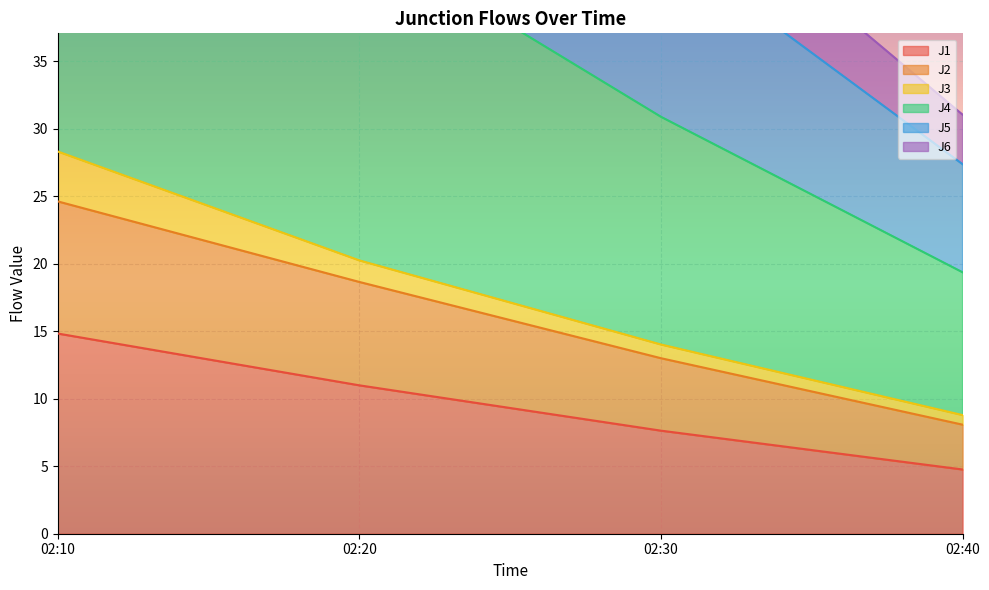

What value does the J5 series have at 02:10?

96.2